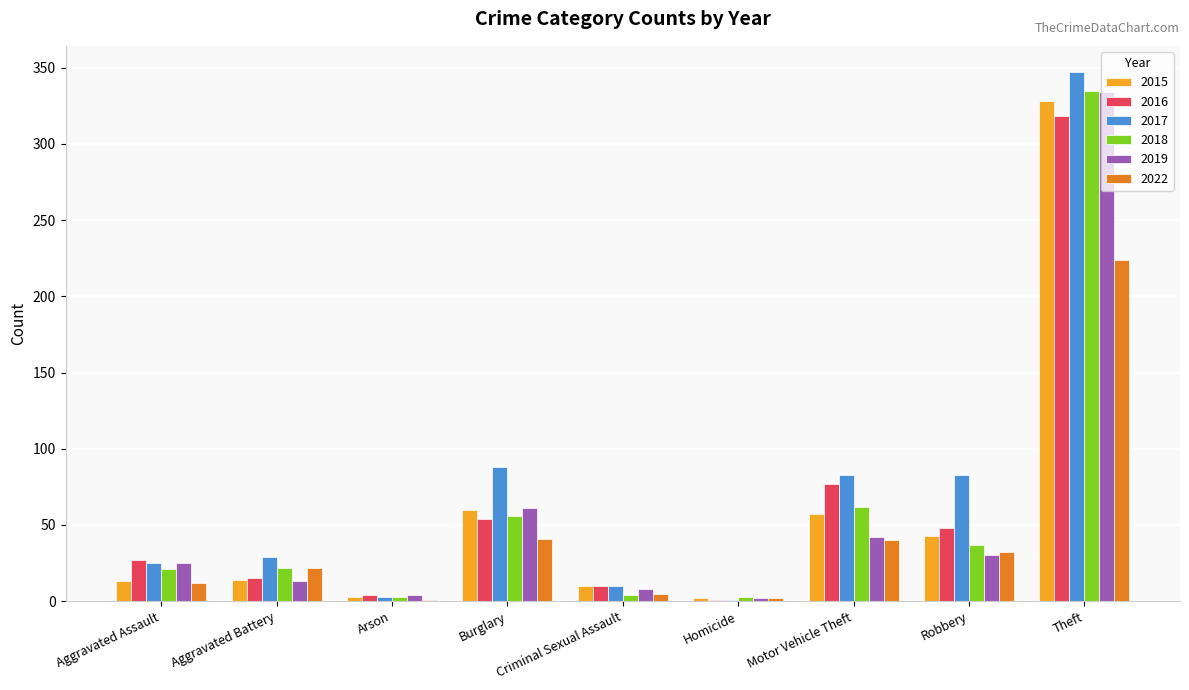

What is the greatest value displayed?

347